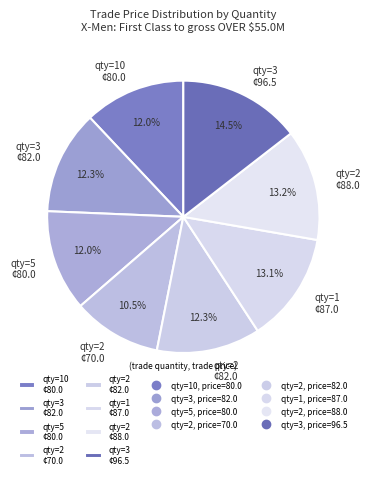

Approximately how many times larger is the value at qty=2 ¢82.0 compared to qty=5 ¢80.0?

1.0